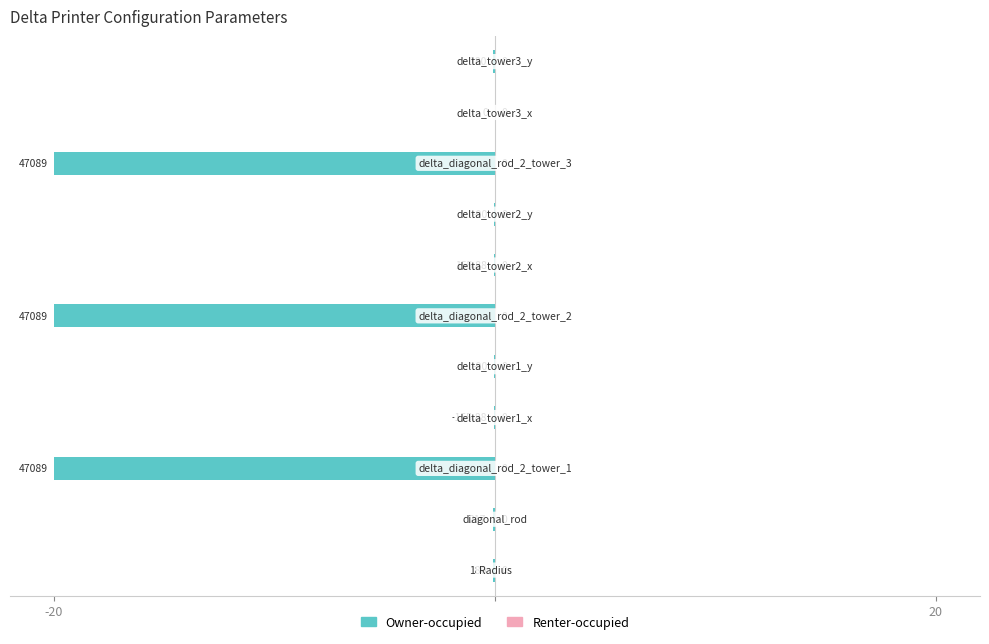

Does the chart contain stacked bars?

No